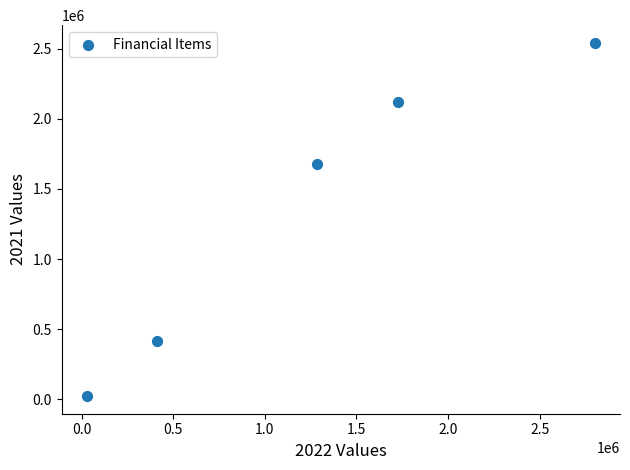

What Y value in the scatter plot is closest to 1282421?

1675079